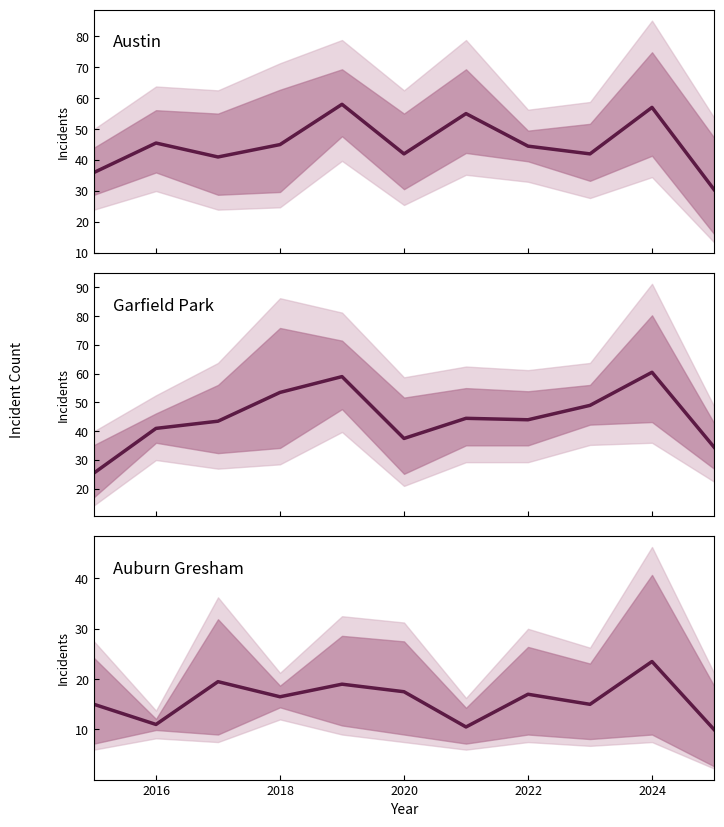

The value of Garfield Park / Grand Crossing at 2026 is 60.4. True or false?

False